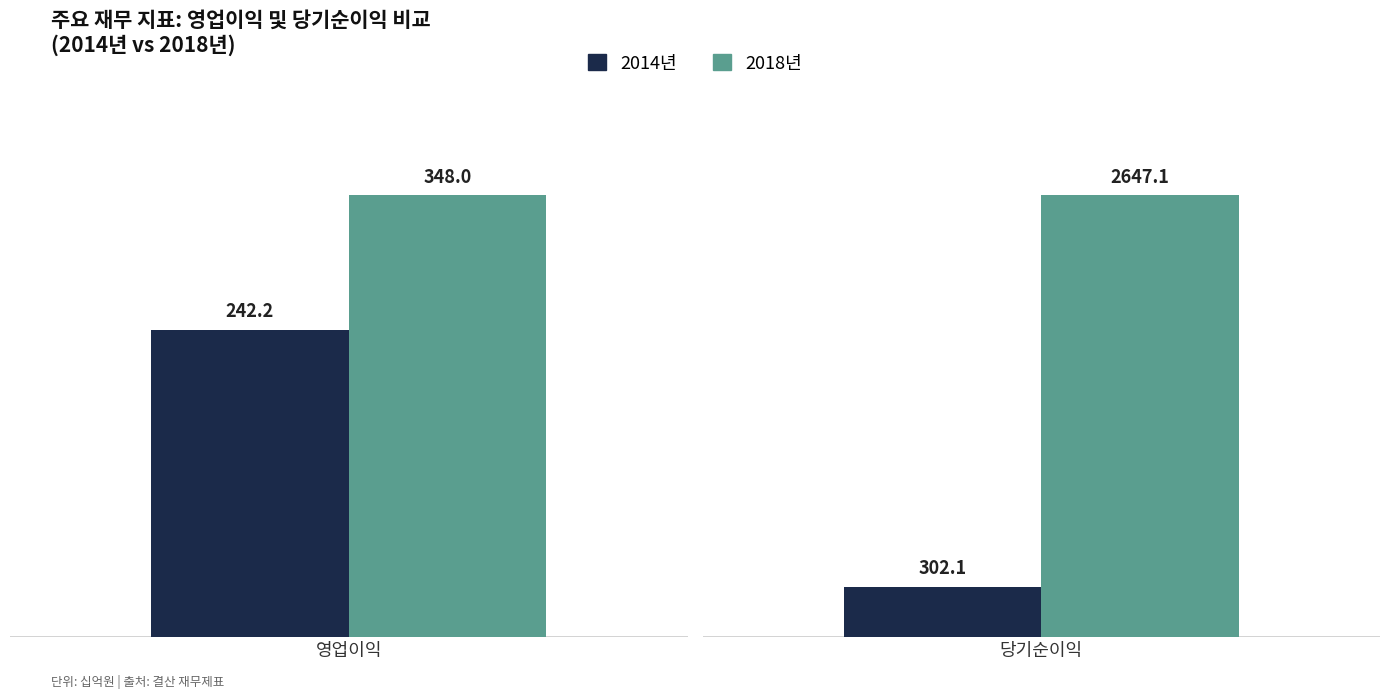

True or false: 2011년 has a value of 1004.0 at 영업이익.

False